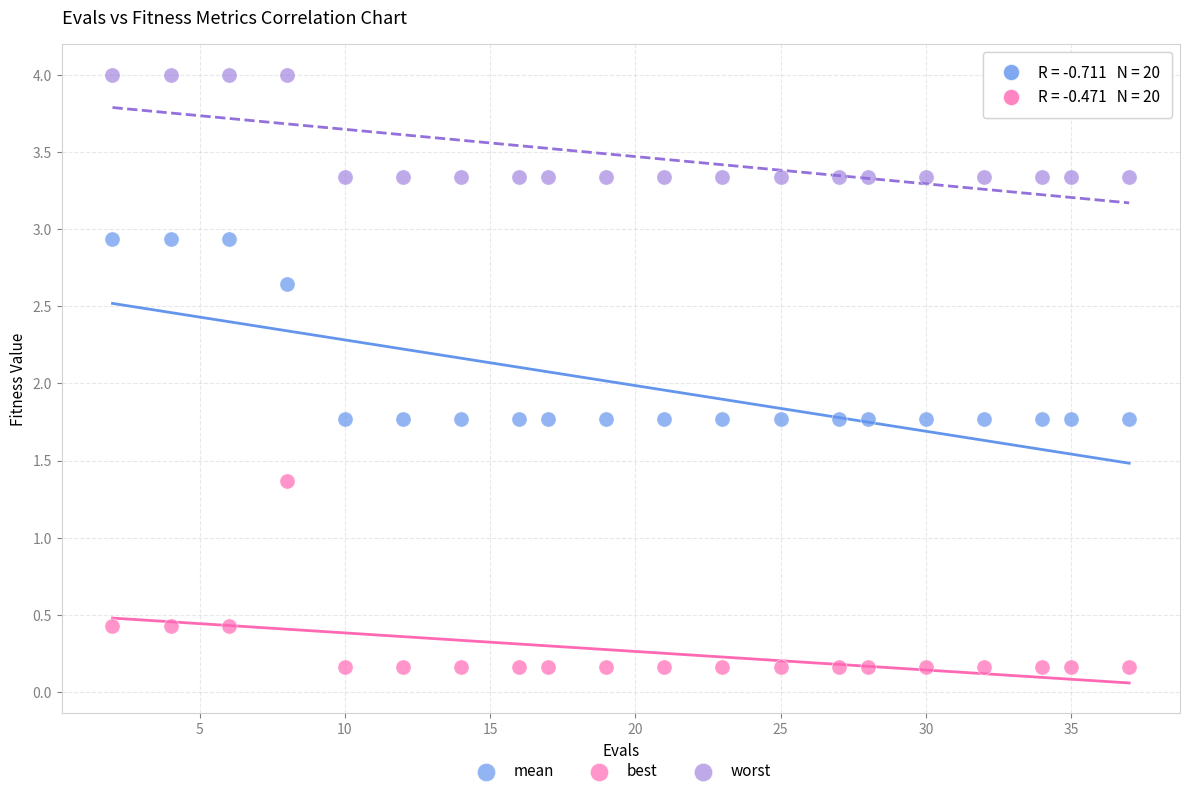

Which series has the largest Y range (max minus min)?

best